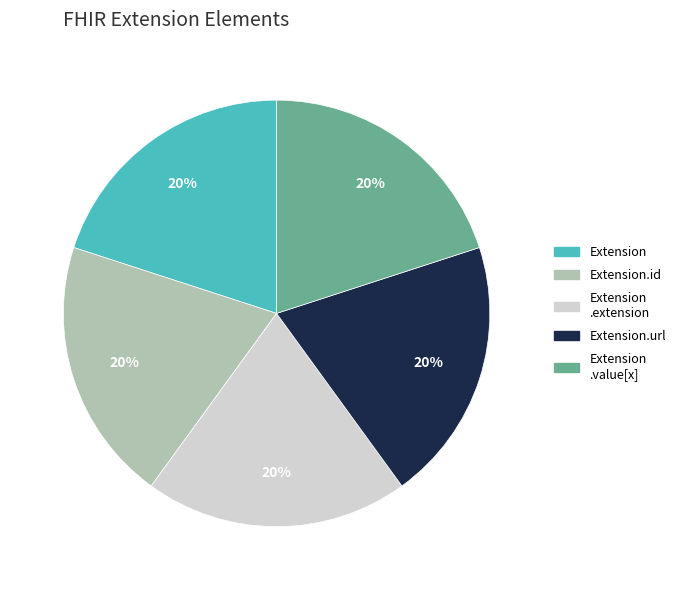

To the nearest percent, what is the average slice percentage?

20%